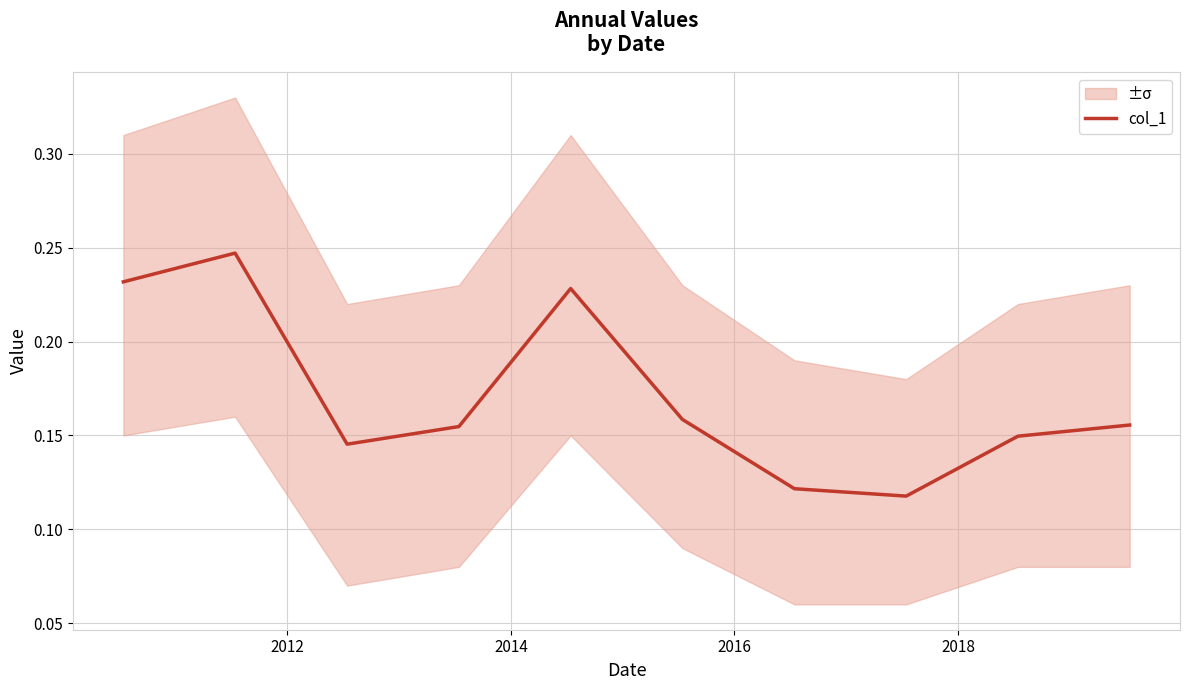

How many categories are shown in the chart?

10